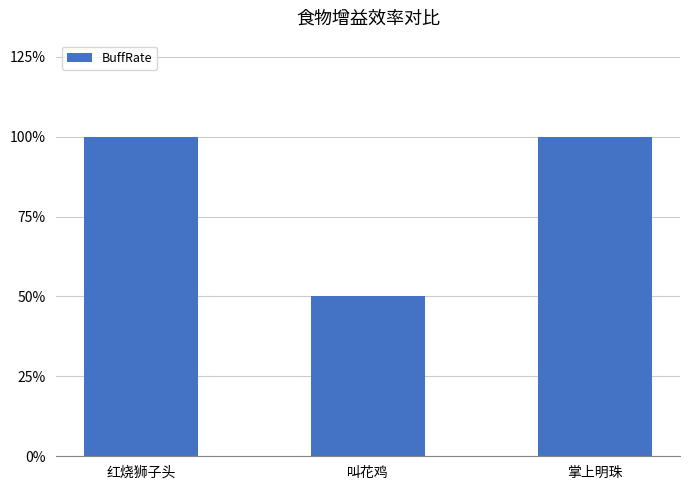

What is the greatest value displayed?

100